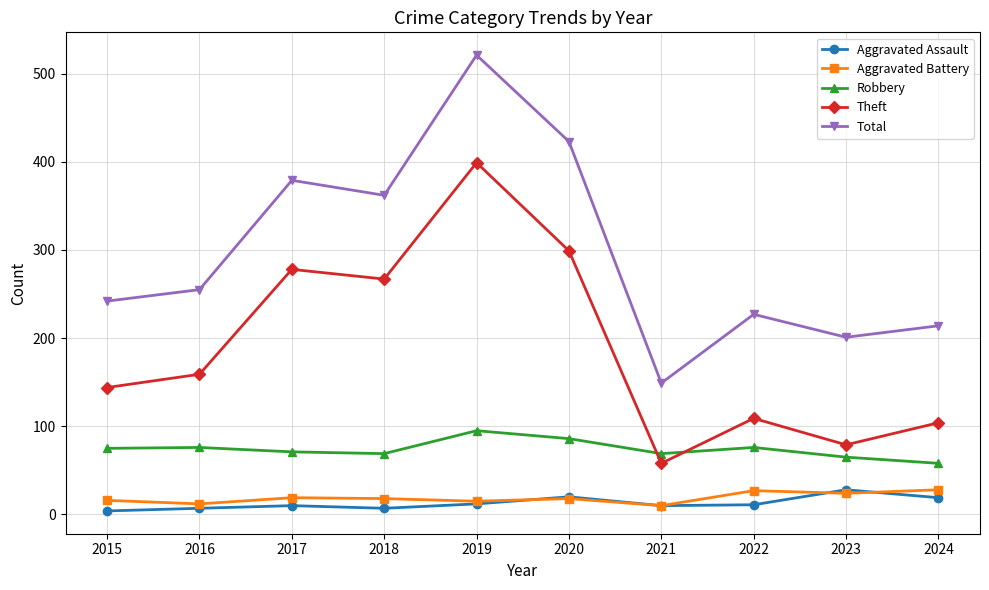

What is the average value of the Total series?

297